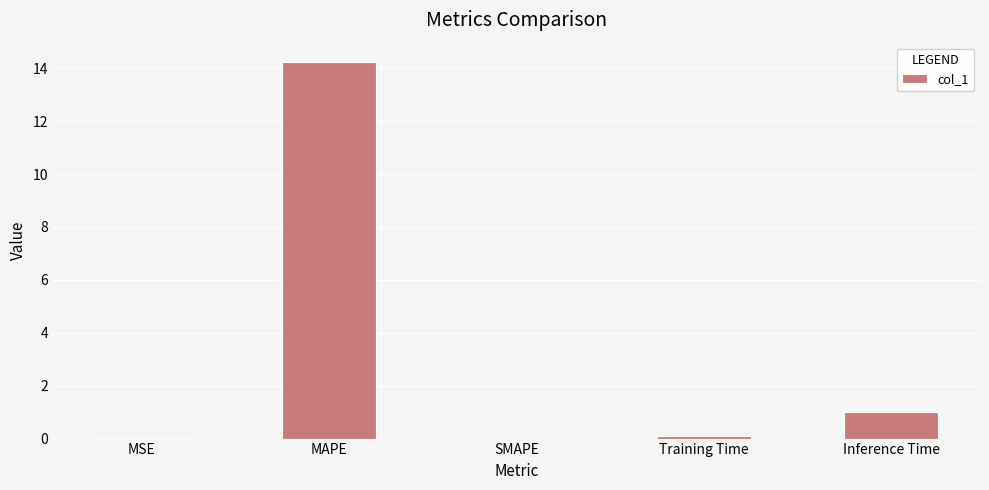

The value at Inference Time is 1.0. True or false?

True